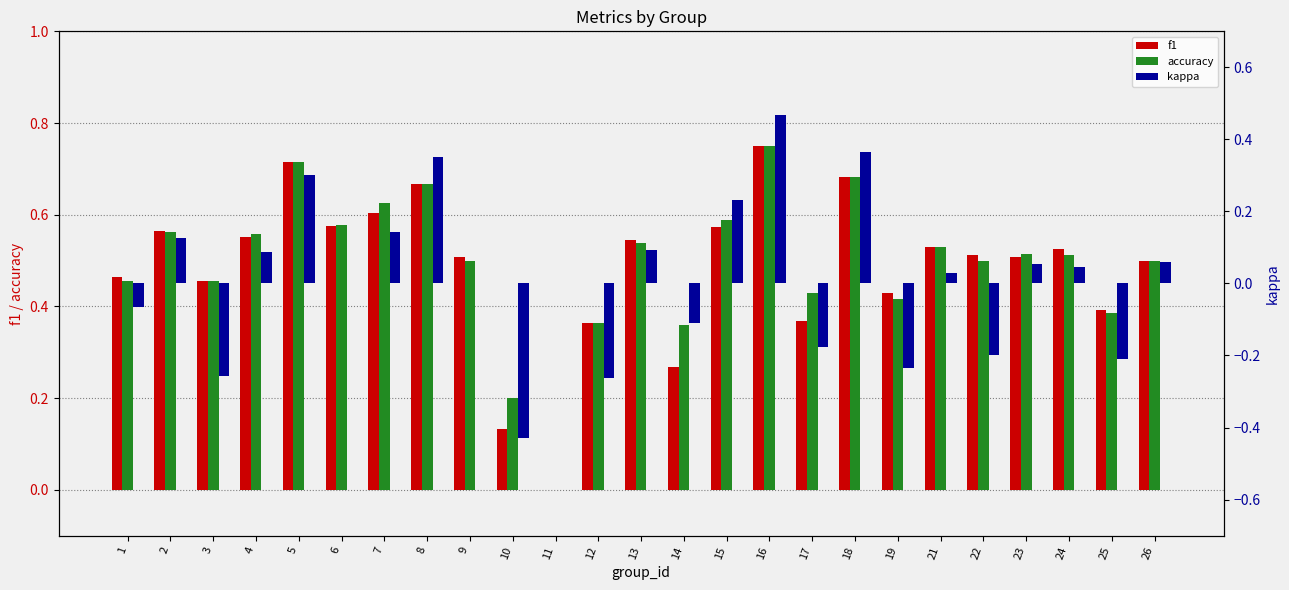

Are the bars horizontal?

No